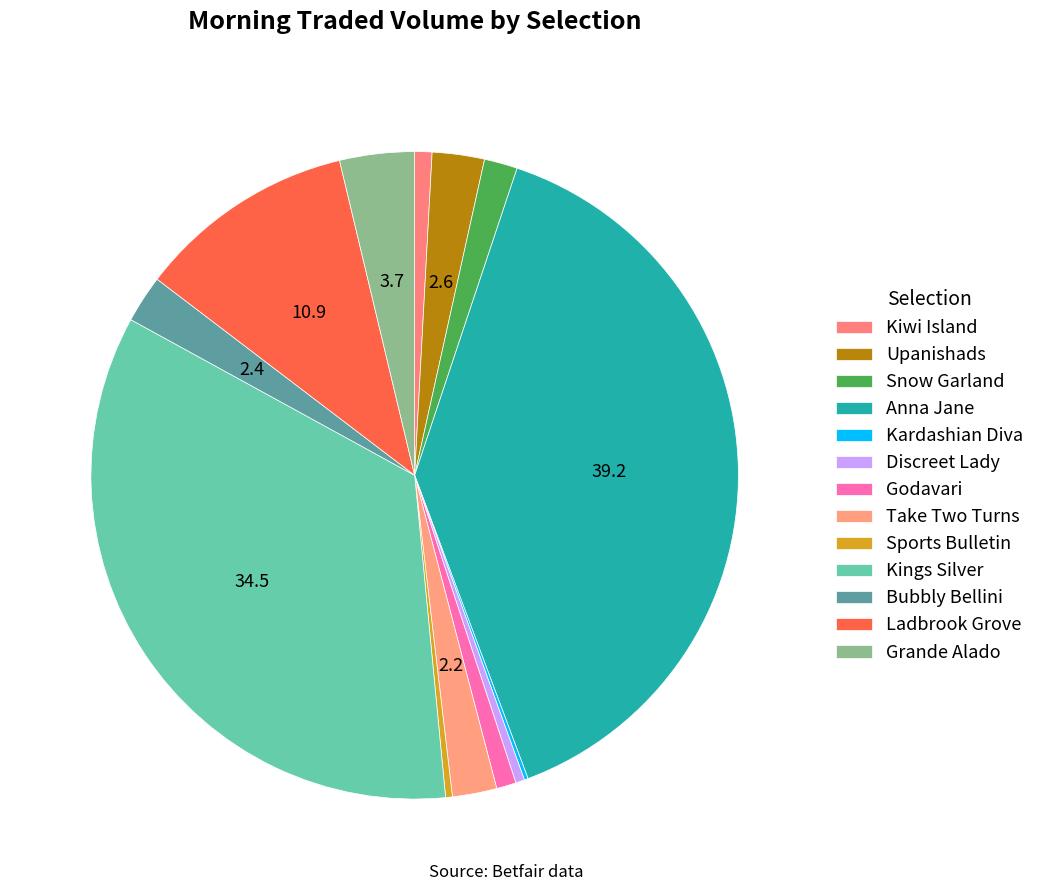

How many slices are in this pie chart?

13